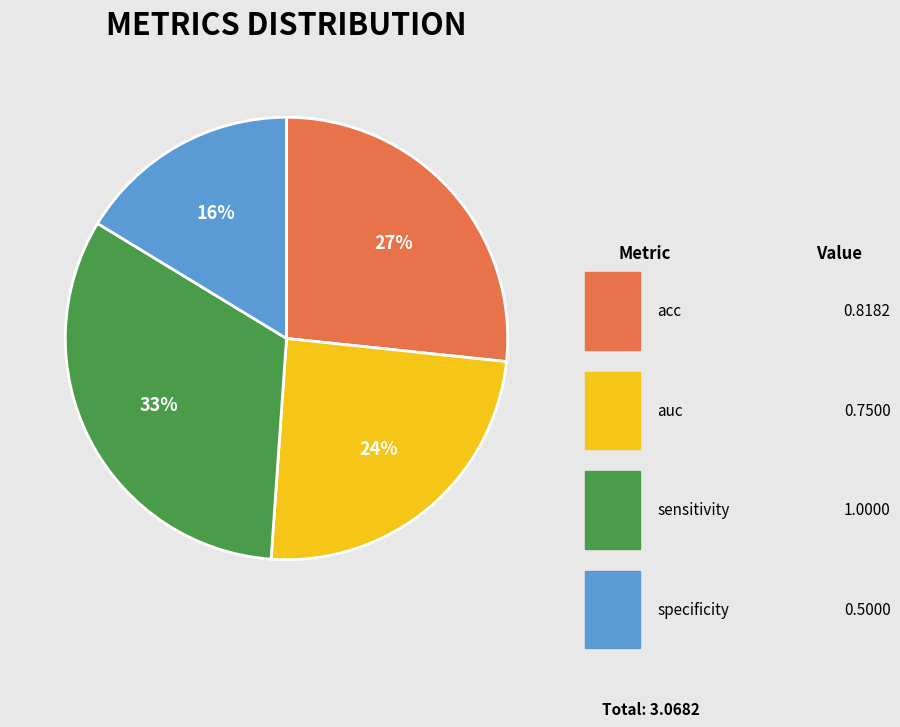

To the nearest percent, what is the average slice percentage?

25%